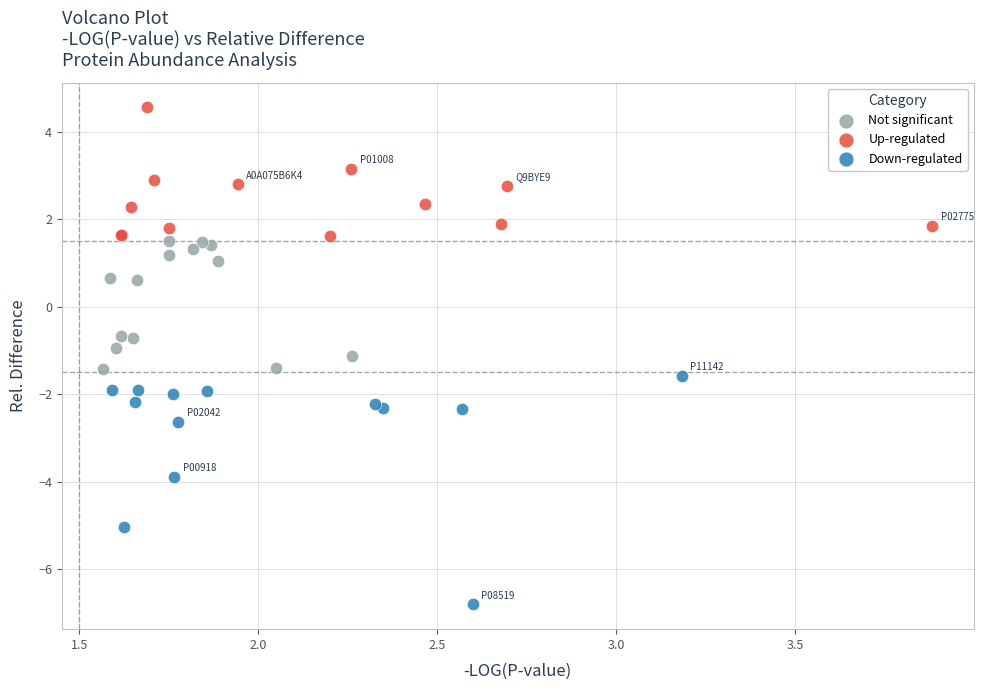

Which series has the widest spread of Y values?

Down-regulated